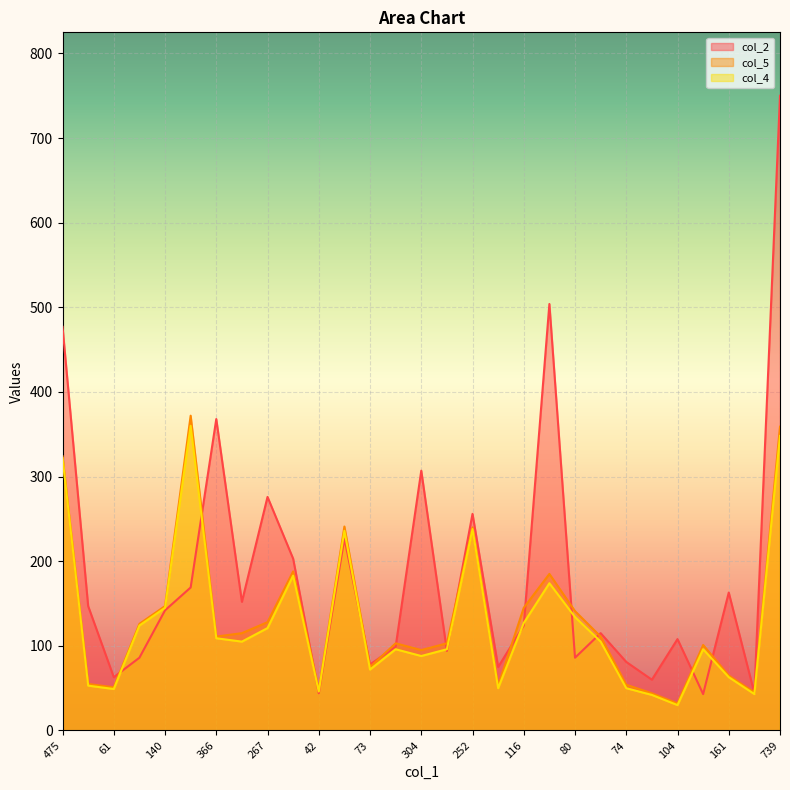

What is the smallest value displayed?

30